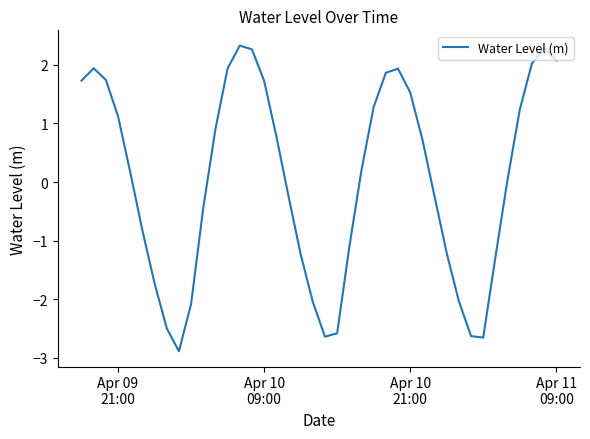

What is the difference between the maximum and minimum values?

5.2